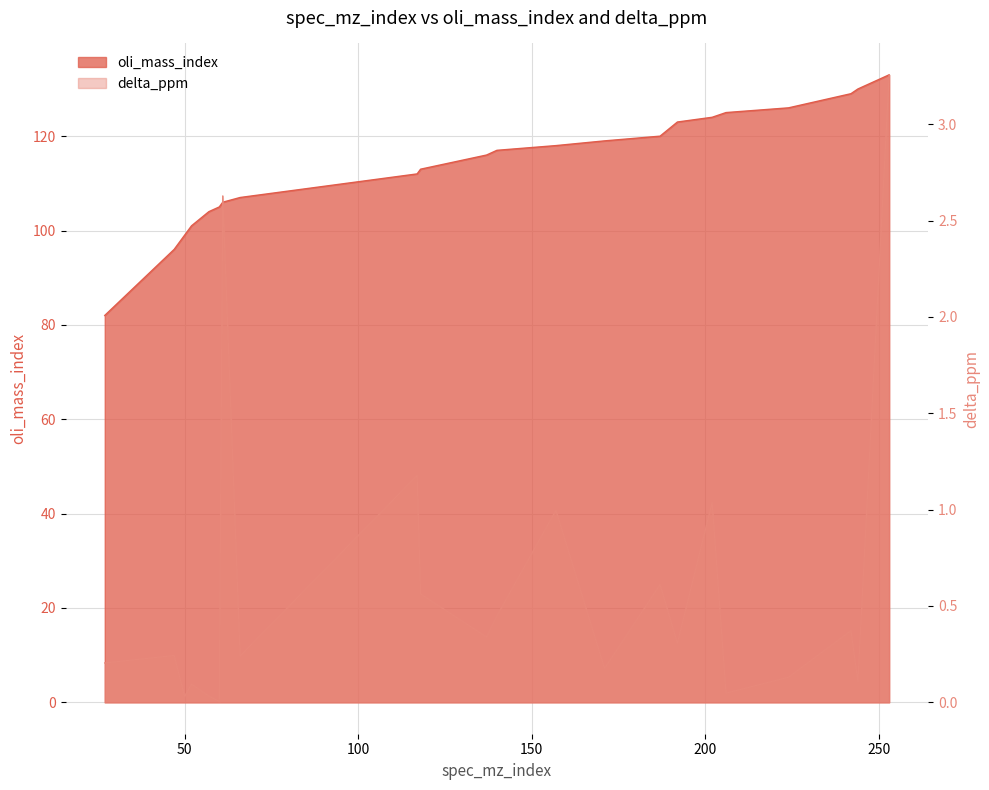

True or false: oli_mass_index has a value of 105.0 at 60.

True